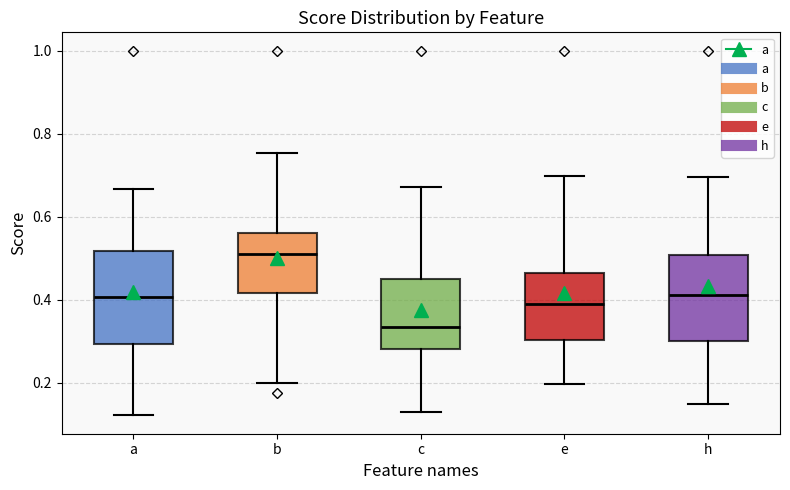

Where does the upper whisker of the box for a end on the y-axis? The values are not printed on the chart, so give them approximately, as read against the axis.

0.66